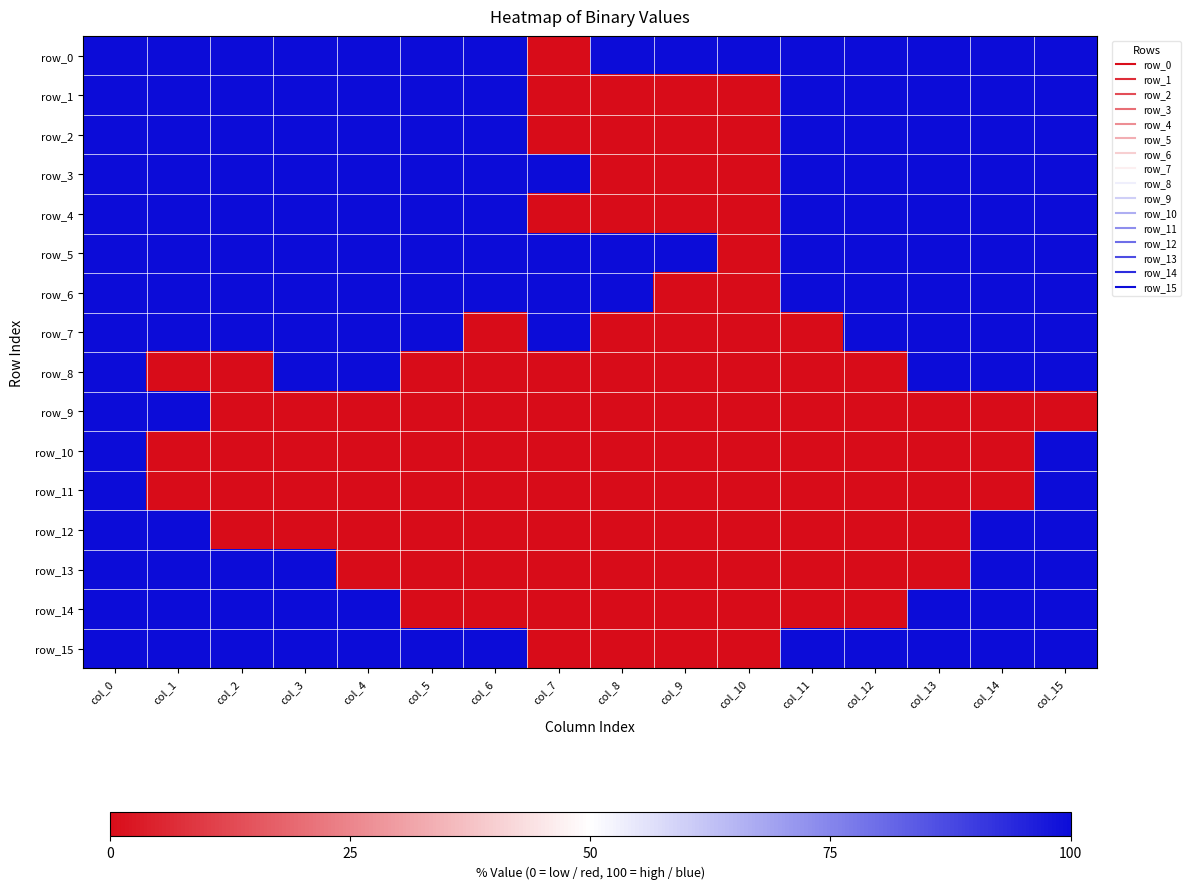

What is the greatest value displayed?

100